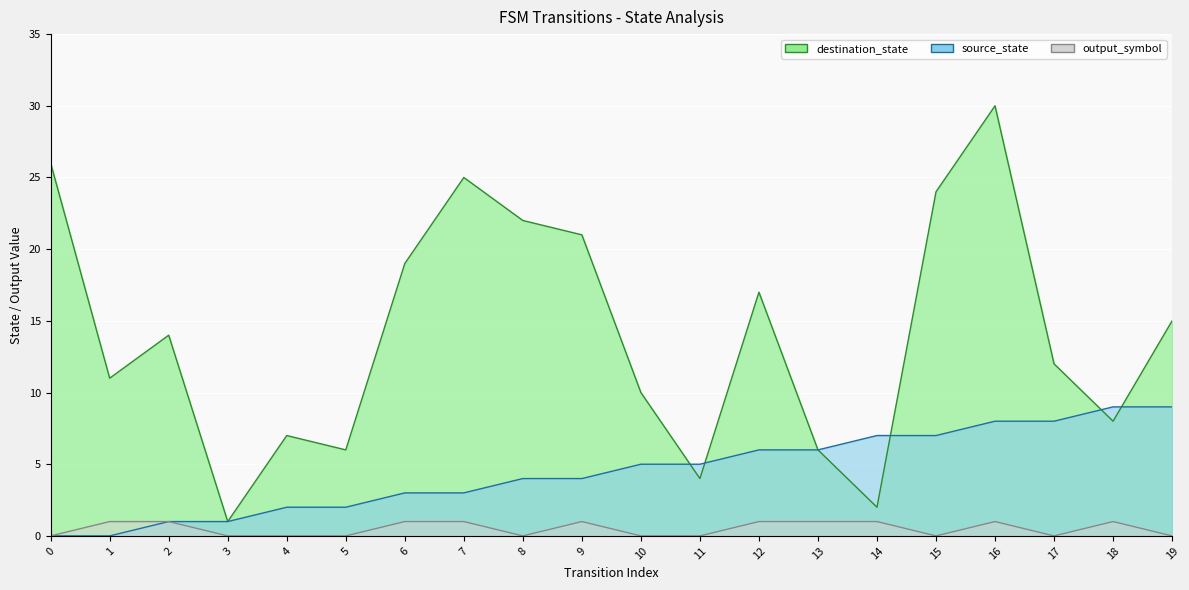

At which label is source_state closest to 4?

8